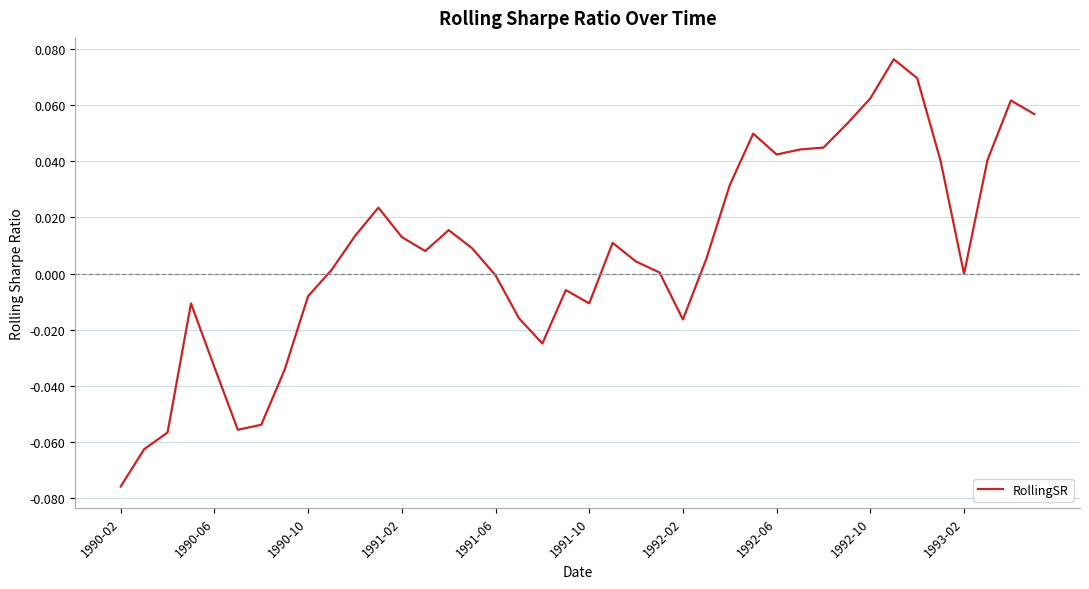

Which category has the lowest value across all series?

1990-02